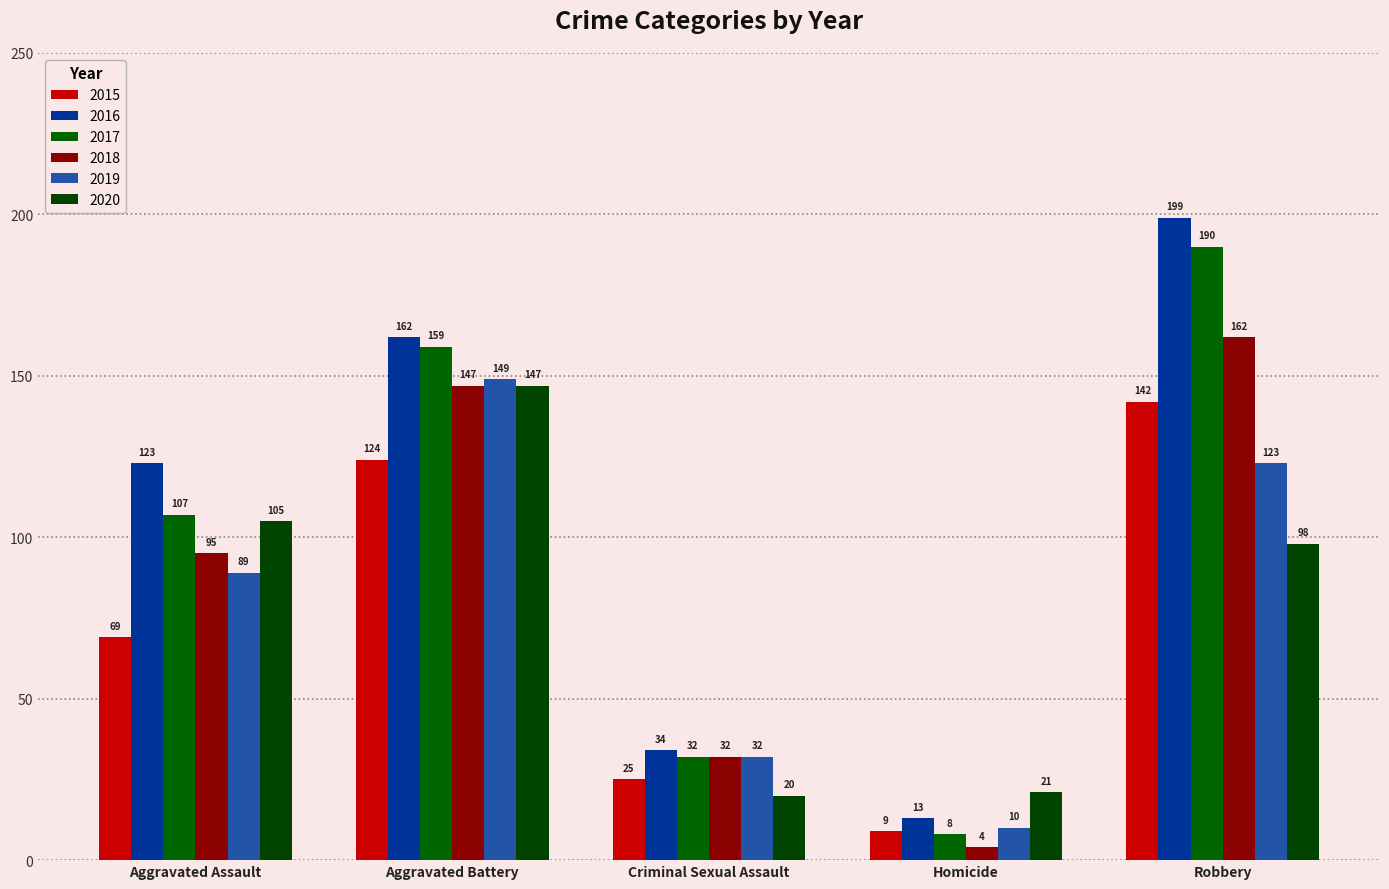

What is the label of the 5th bar from the left?

Robbery